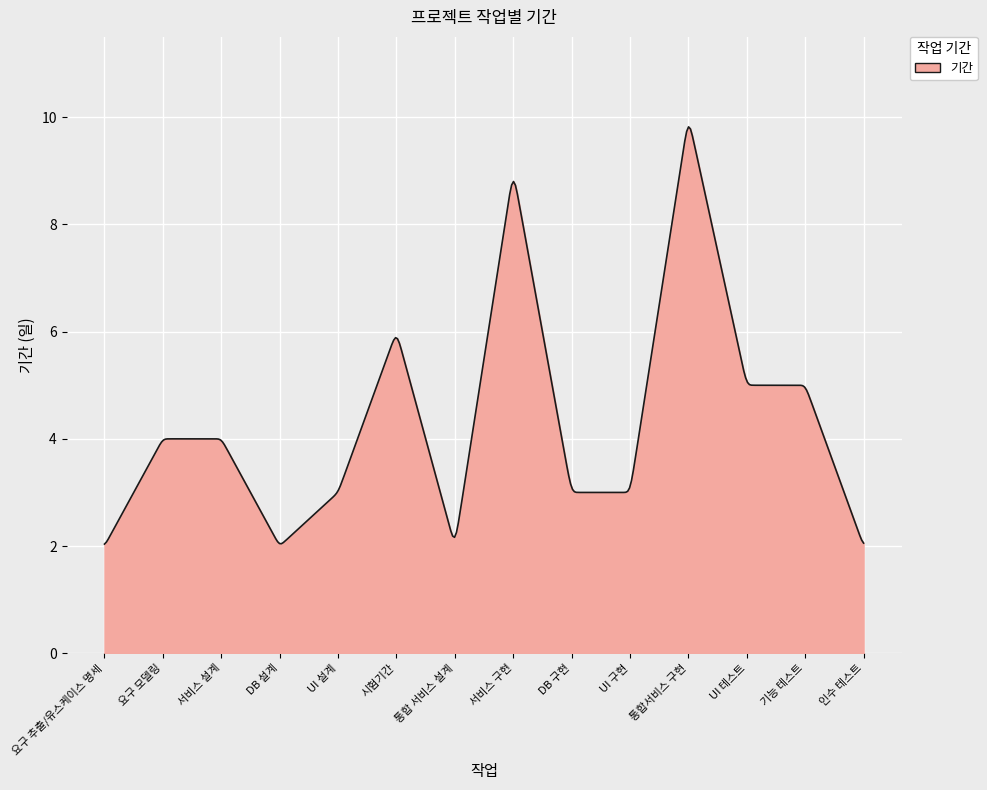

What is the average value?

4.5